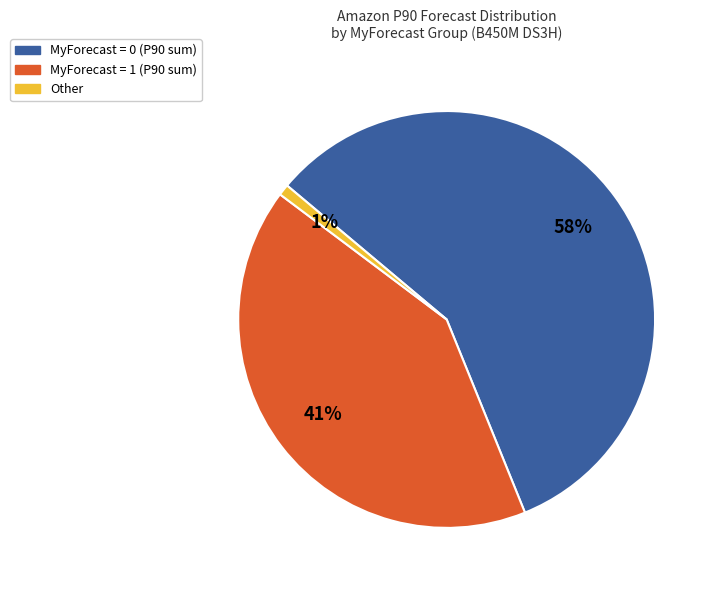

To the nearest percent, what is the difference between the largest and smallest slice percentages?

57%